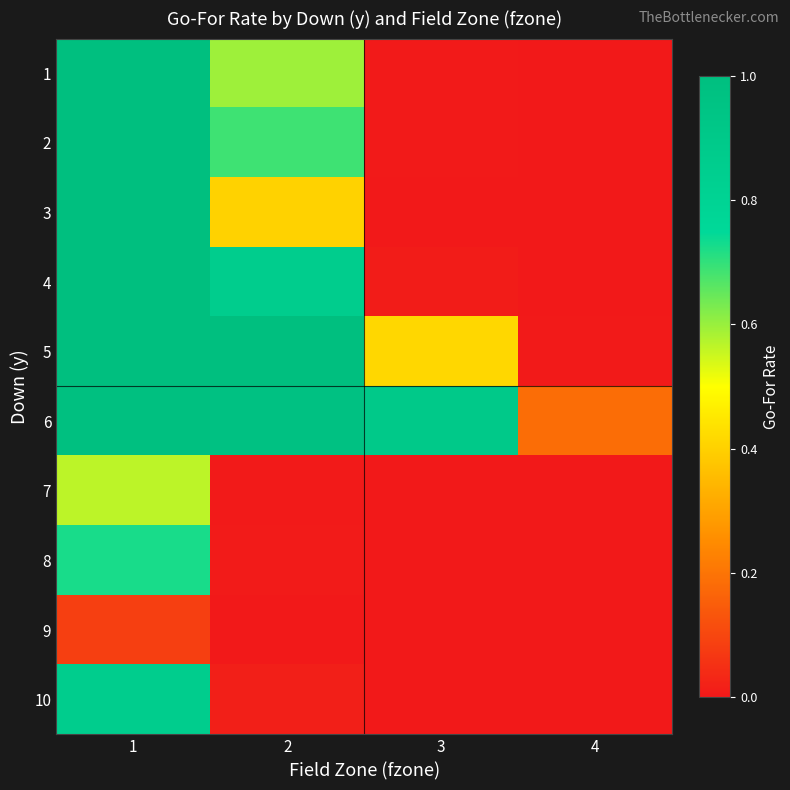

How many distinct data groups are displayed?

10